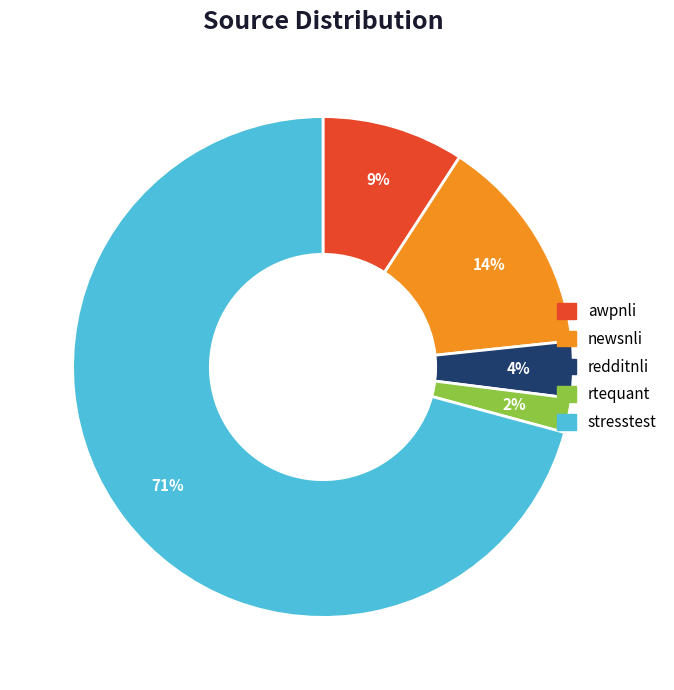

Which category has the biggest portion of the pie?

stresstest